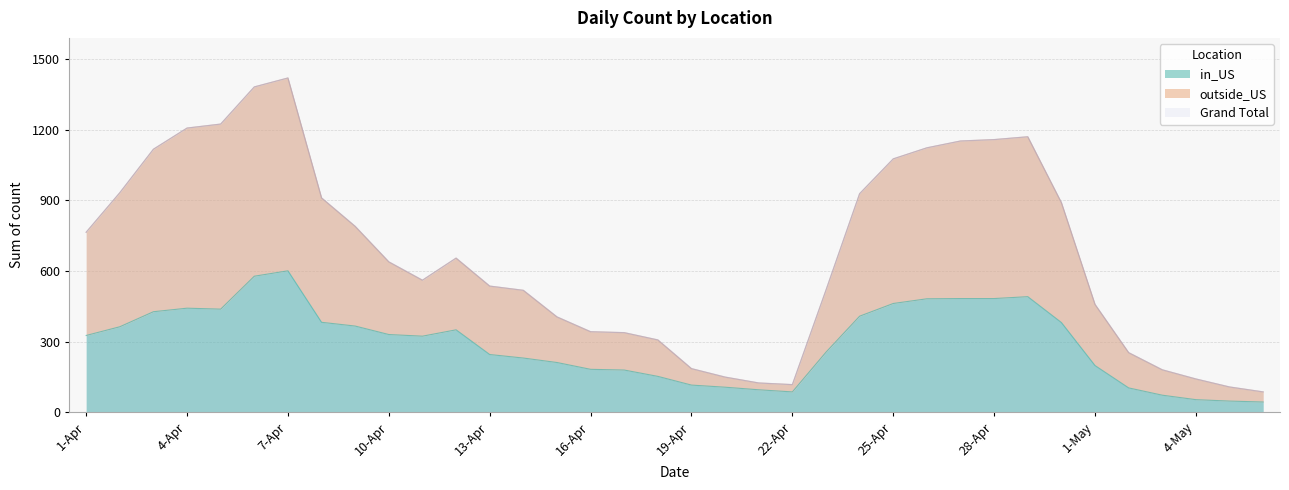

The Grand Total series shows 1118 at 3-Apr. True or false?

True